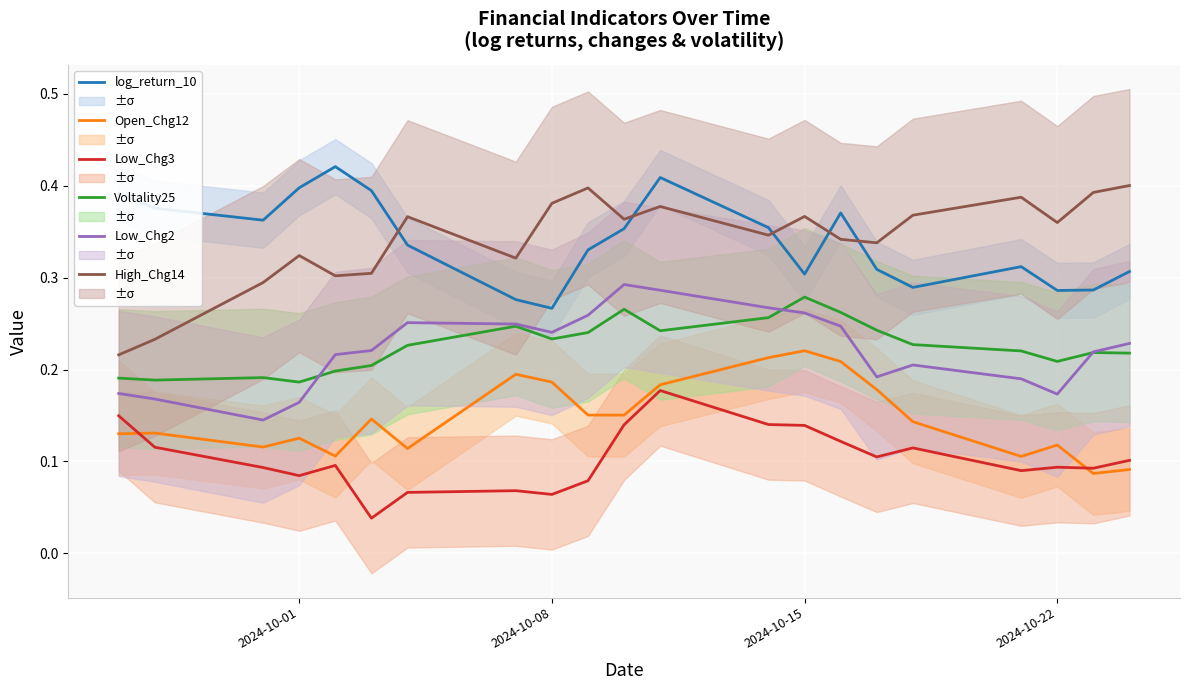

Which series has the largest range (max minus min)?

High_Chg14